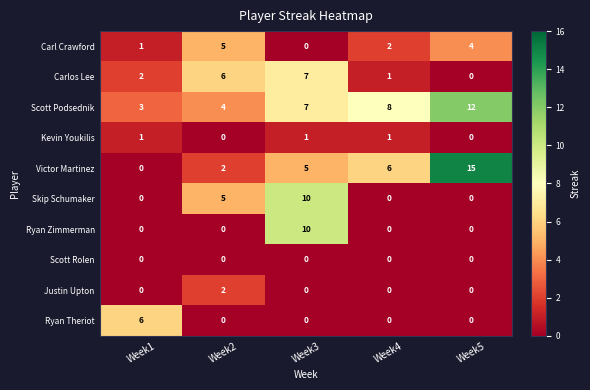

True or false: Scott Podsednik has a value of 7 at Week3.

True